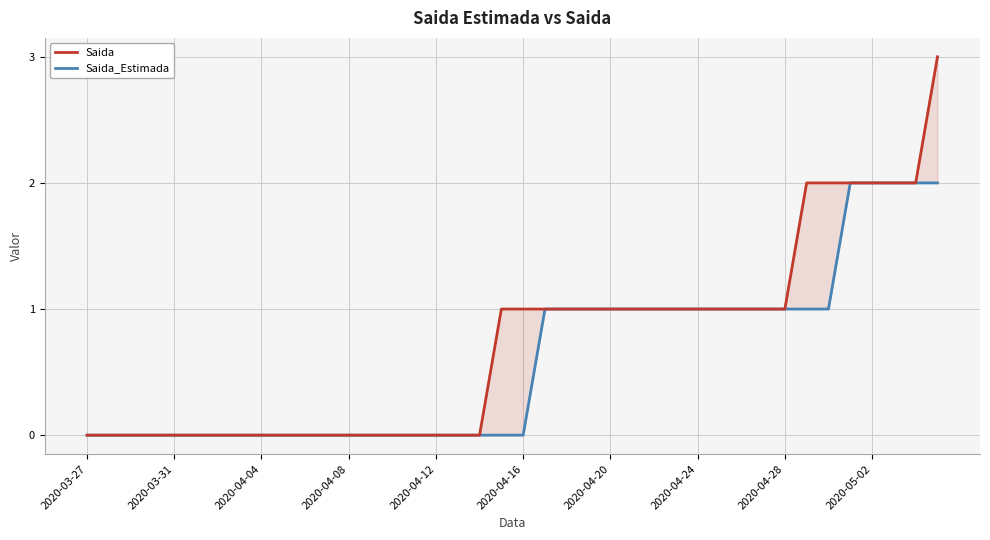

At 26, list the series in order from largest to smallest.

Saida, Saida_Estimada